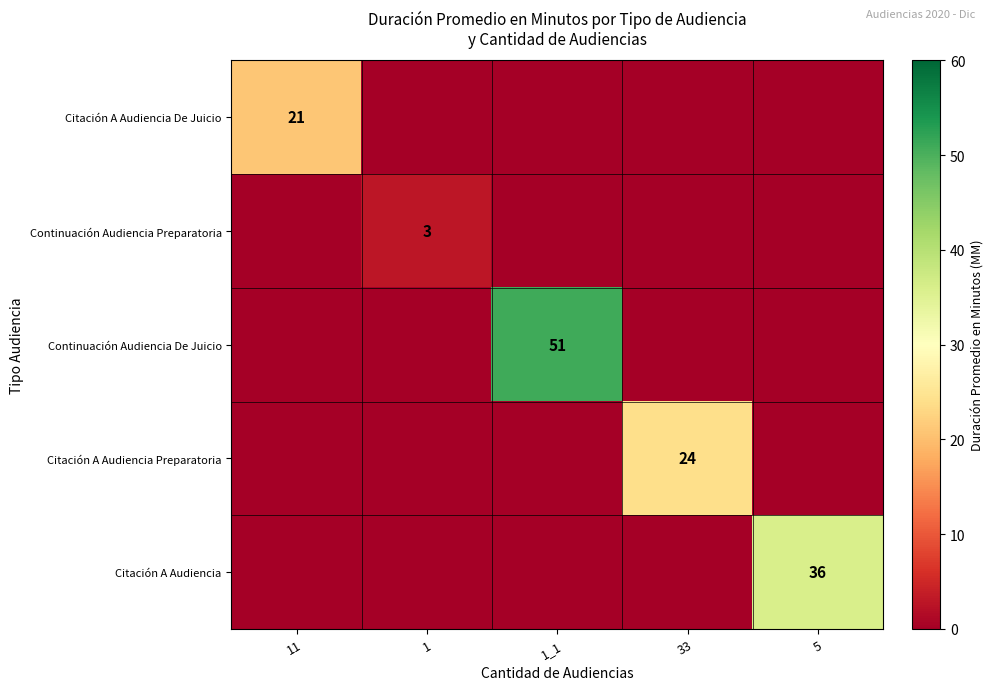

The value of Citación A Audiencia De Juicio at 11 is 7. True or false?

False